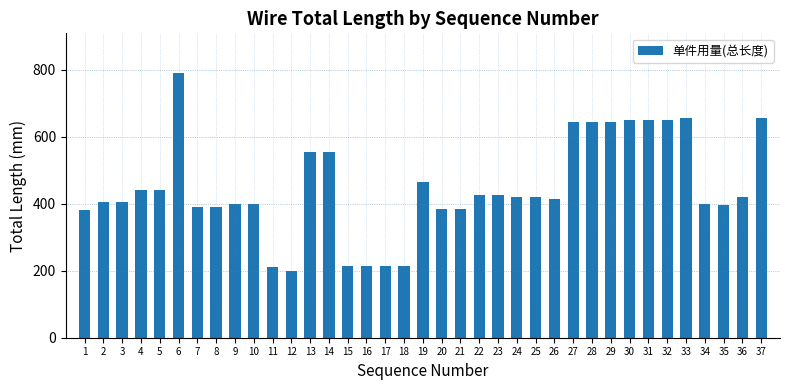

Which category has the highest value across all series?

6